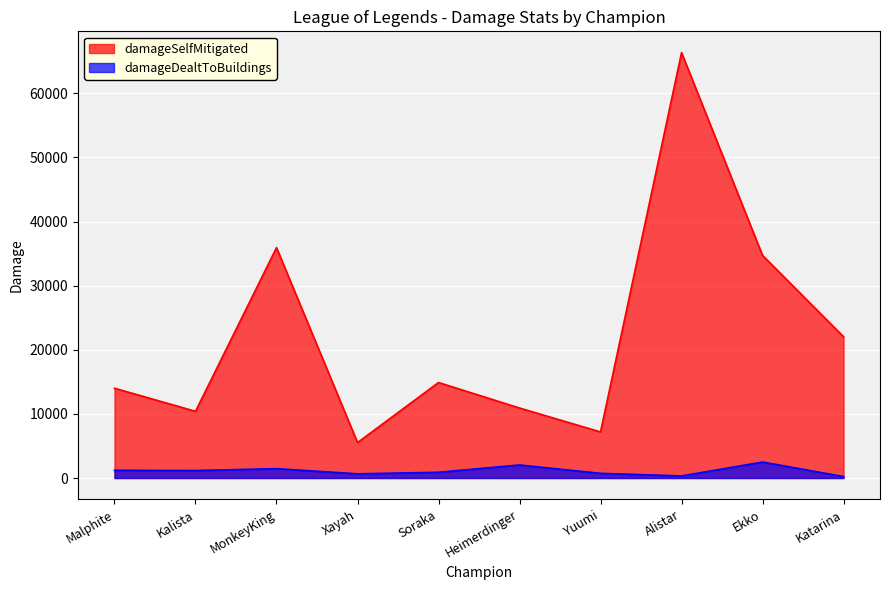

Rank the series by their maximum value, from highest to lowest.

damageSelfMitigated, damageDealtToBuildings